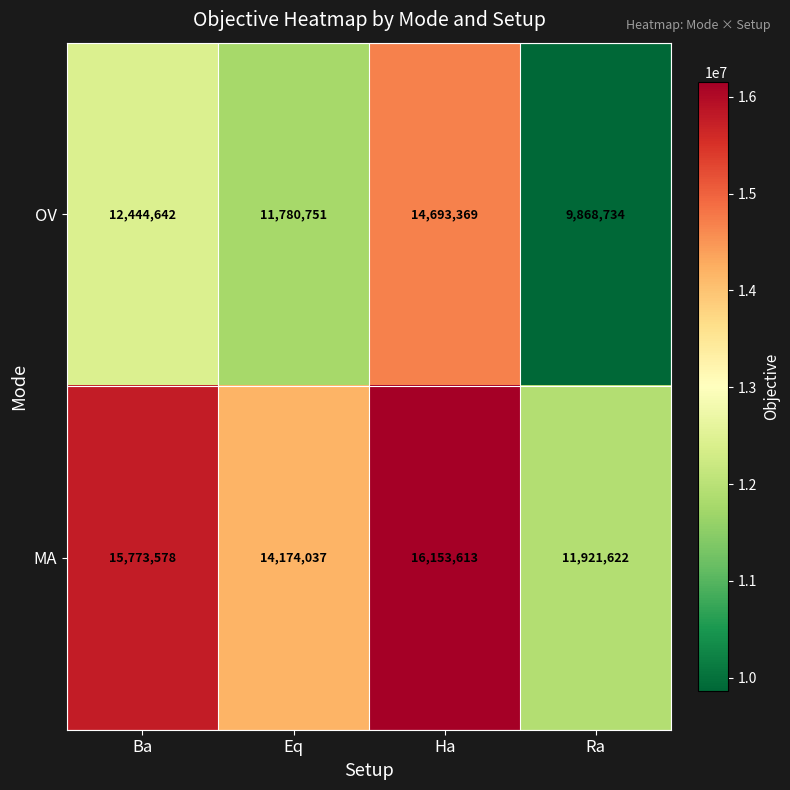

How many OV values are between 11780751 and 14693369?

3